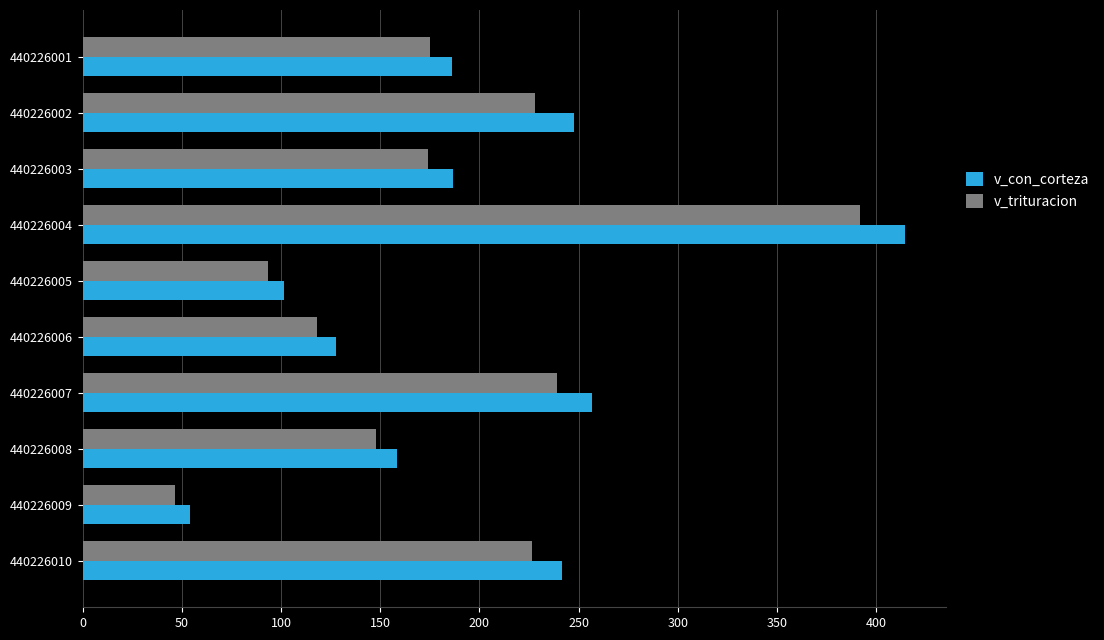

How many series are shown in this chart?

2